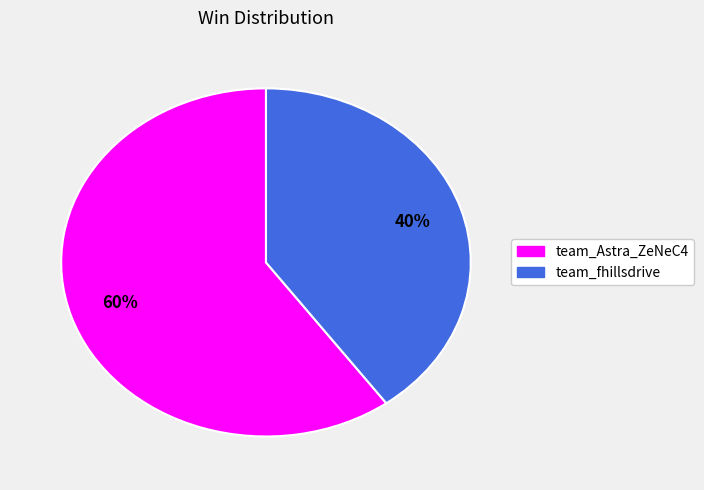

Rank the categories by value from highest to lowest.

team_Astra_ZeNeC4, team_fhillsdrive